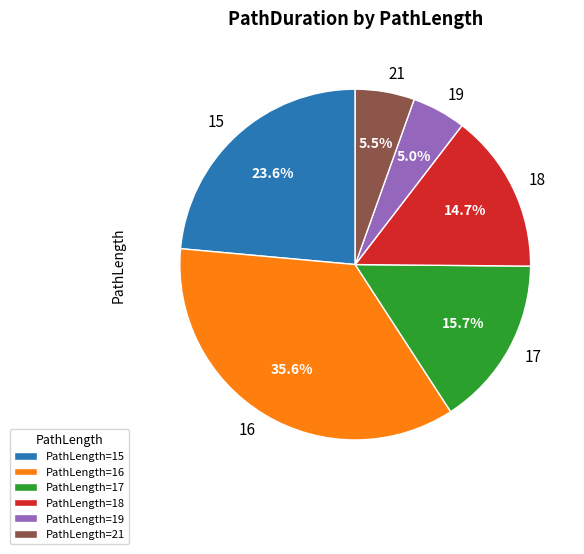

What percentage is NOT represented by 21?

94.5%